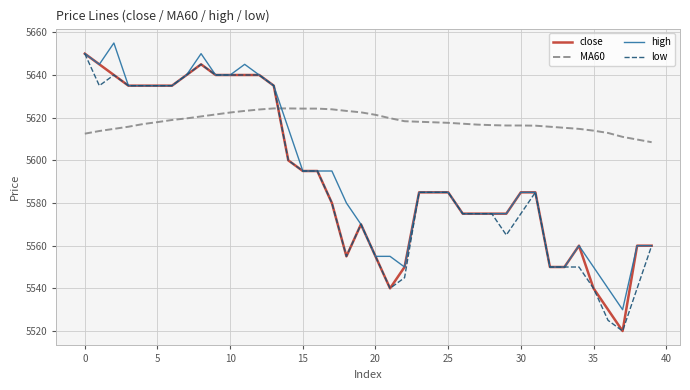

Which series has the largest total across all categories?

MA60